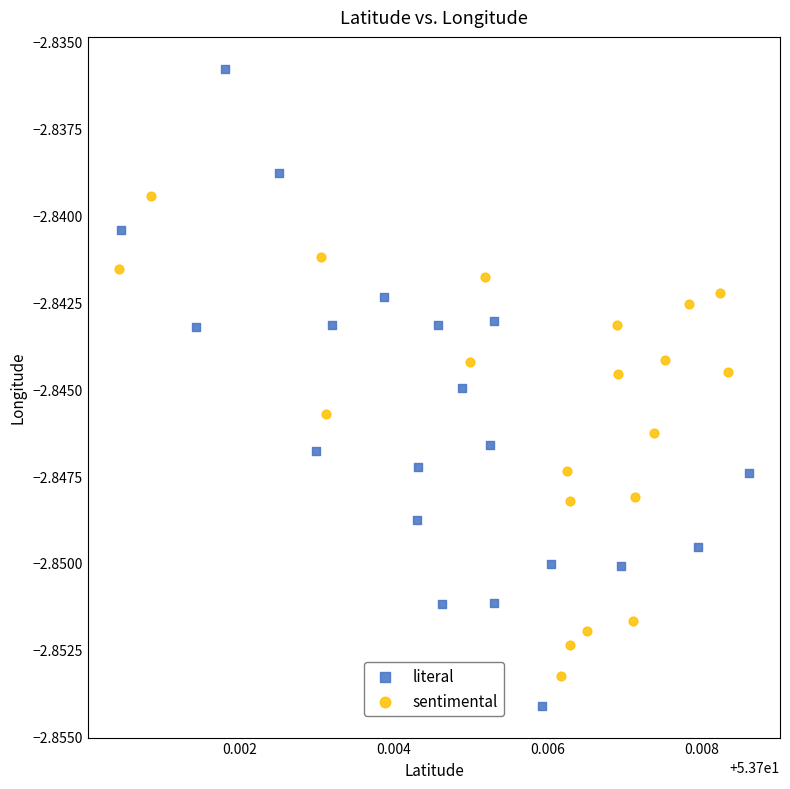

Which series has the largest Y range (max minus min)?

literal